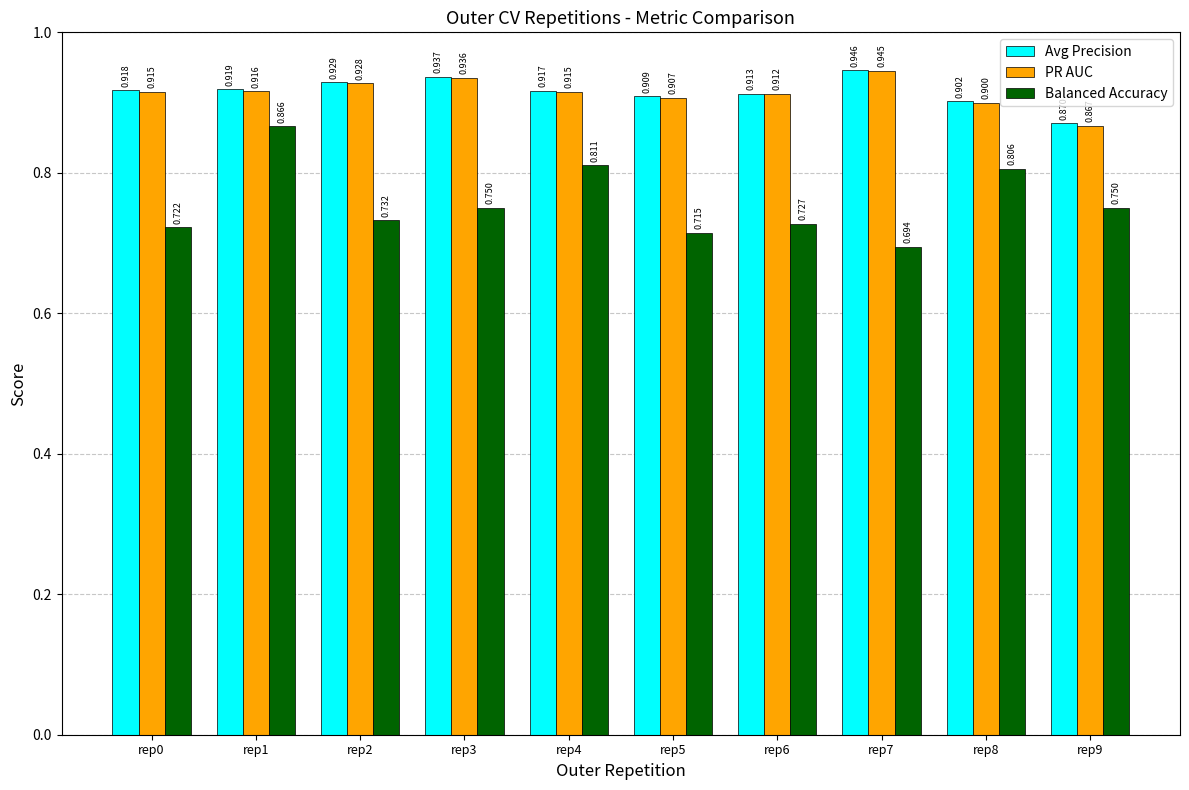

What is the spread (max minus min) of values at rep0?

0.2